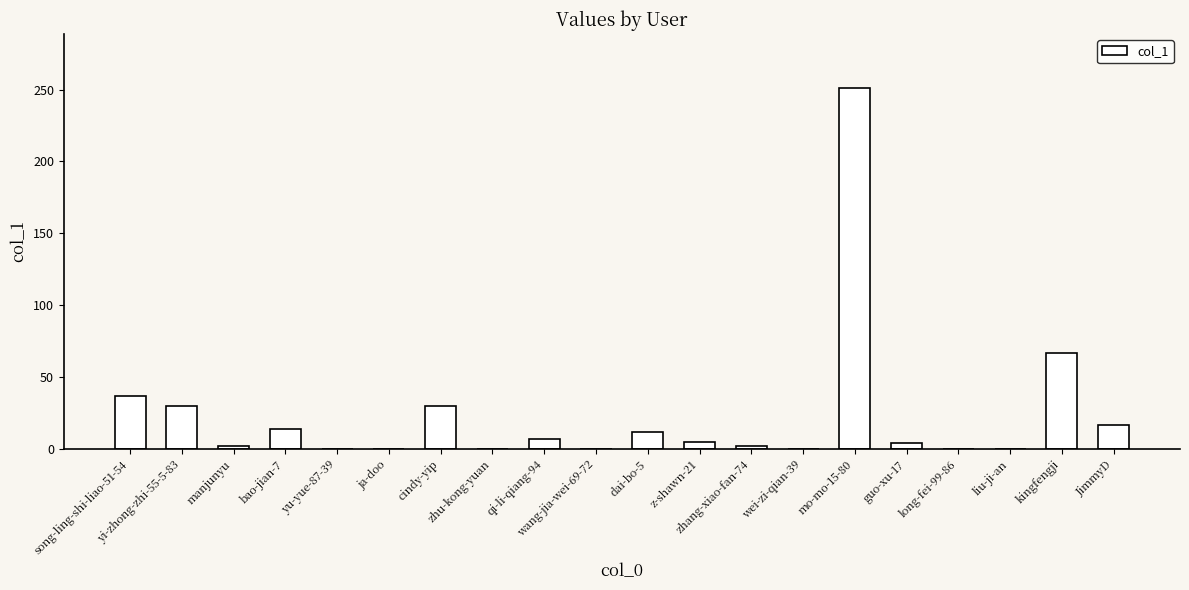

Is it true that the value at liu-ji-an is -152?

False